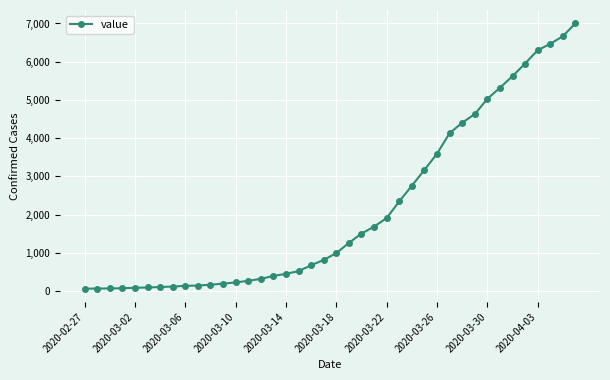

What is the average value?

2145